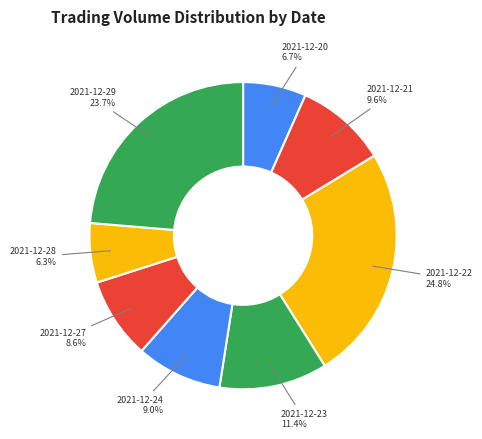

How much of the chart is everything except 2021-12-23?

88.6%